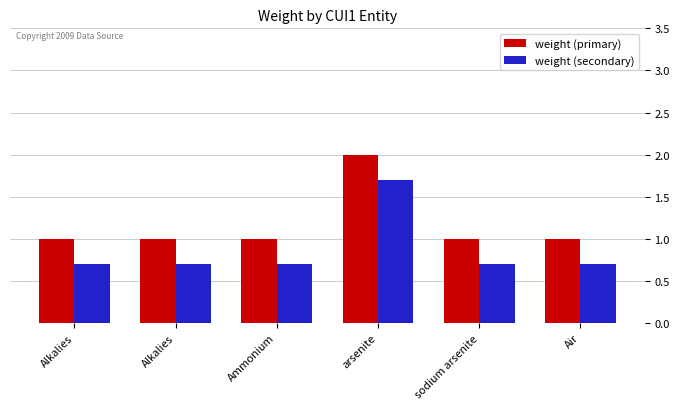

What is the label of the 6th bar from the left?

Air